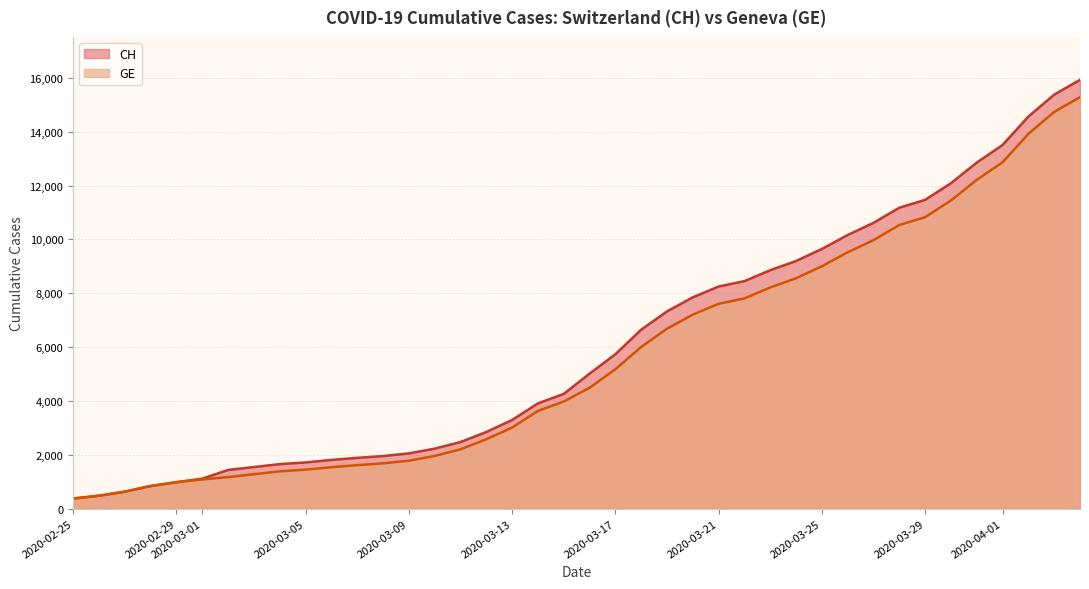

Rank the series by their maximum value, from lowest to highest.

GE, CH